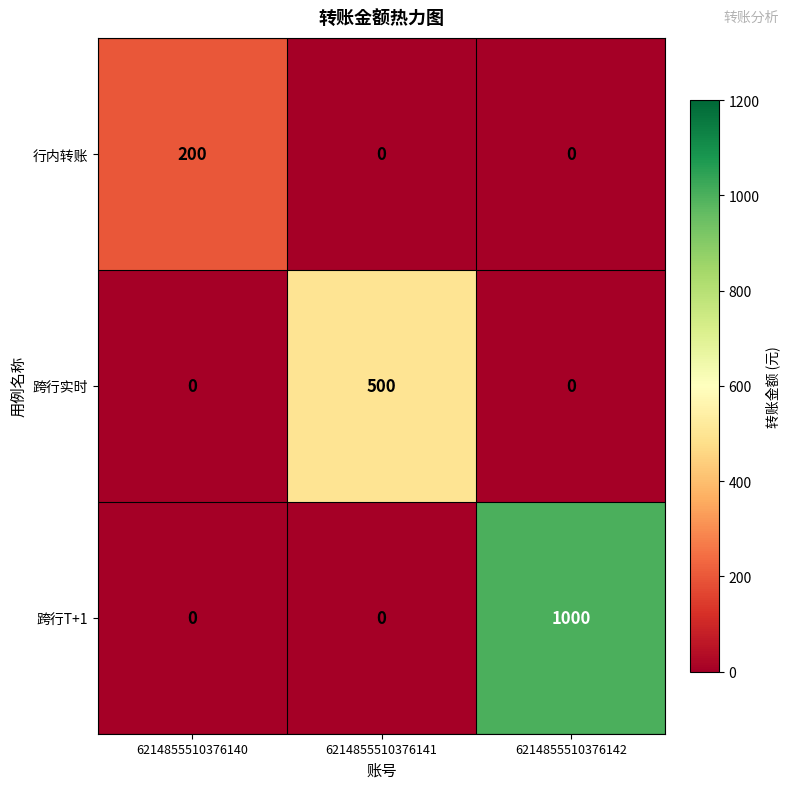

What is the total value across all series at 6214855510376140?

200